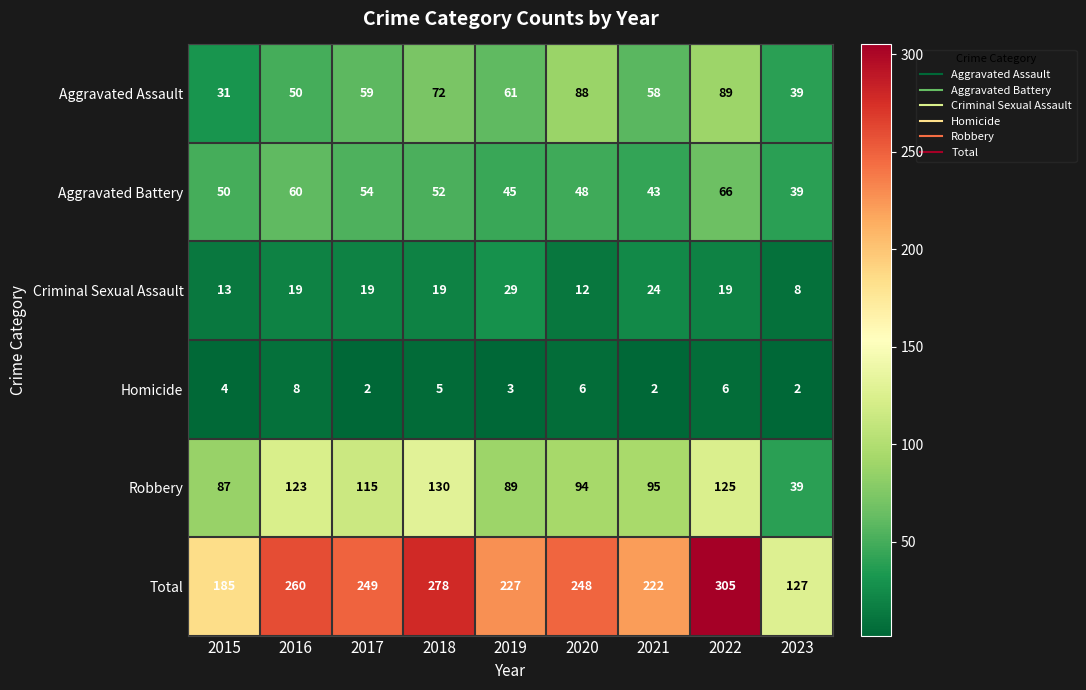

The value of Total at 2023 is 127. True or false?

True